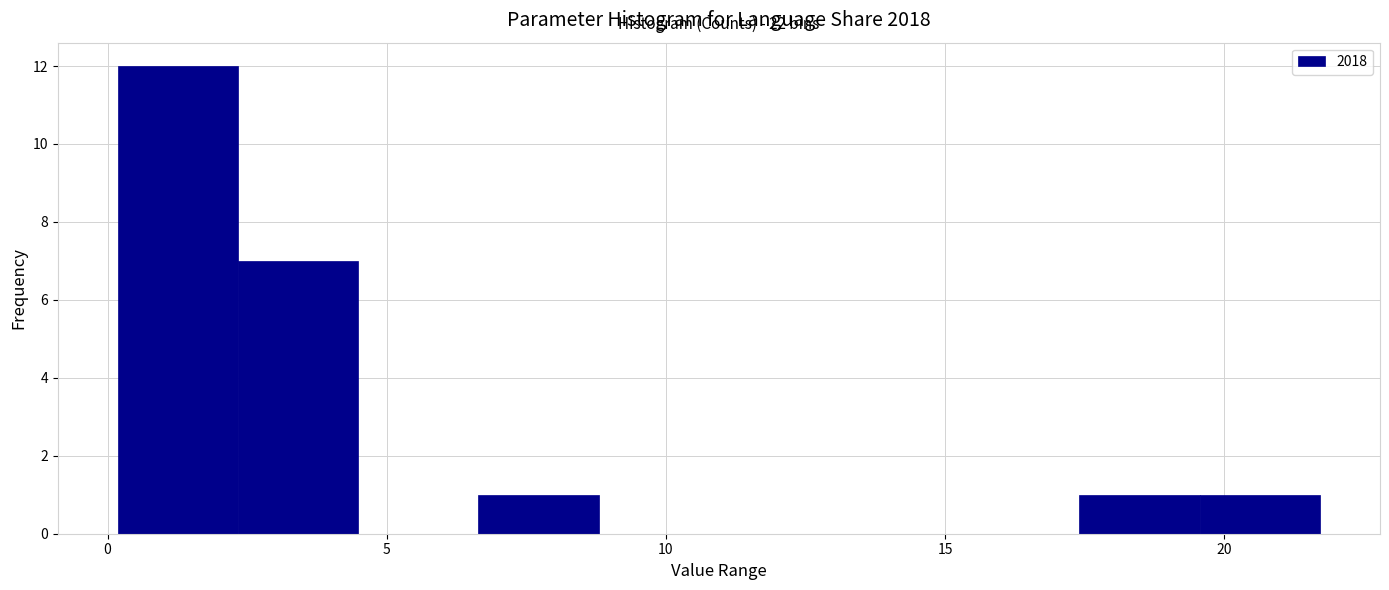

Over which range of the x-axis is the bar tallest?

0.0 to 2.5